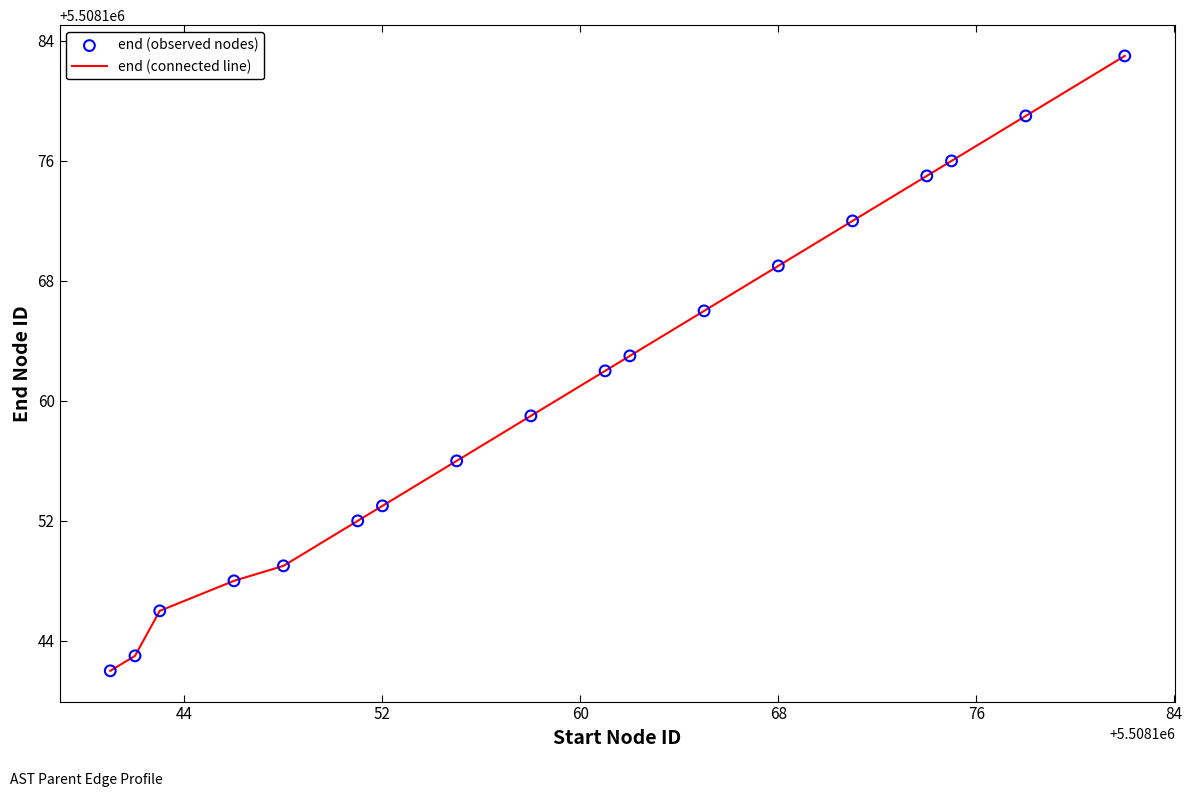

What is the difference between the maximum and minimum values?

41